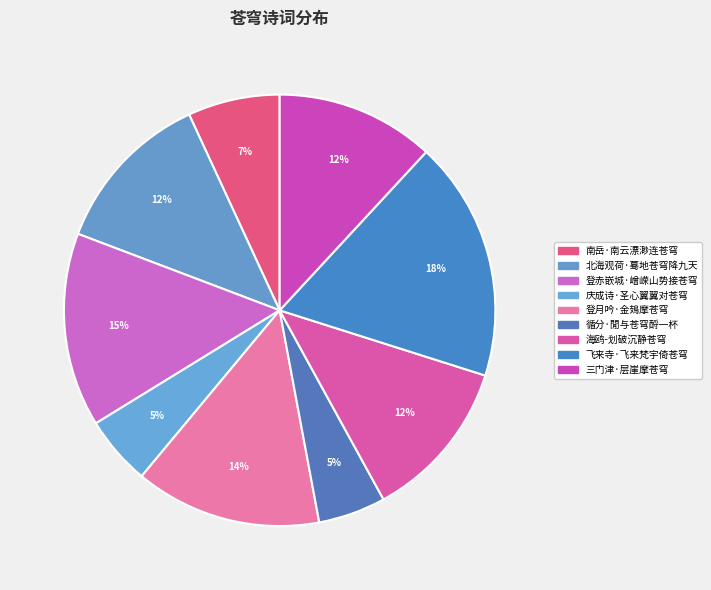

What is the largest slice in the pie chart?

飞来寺·飞来梵宇倚苍穹